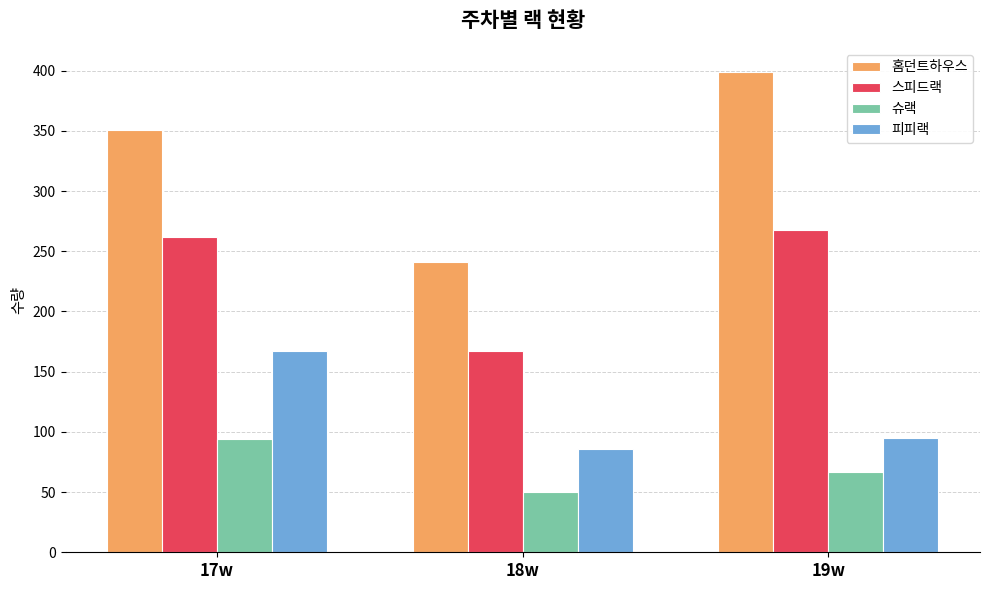

What is the total value across all series at 18w?

544